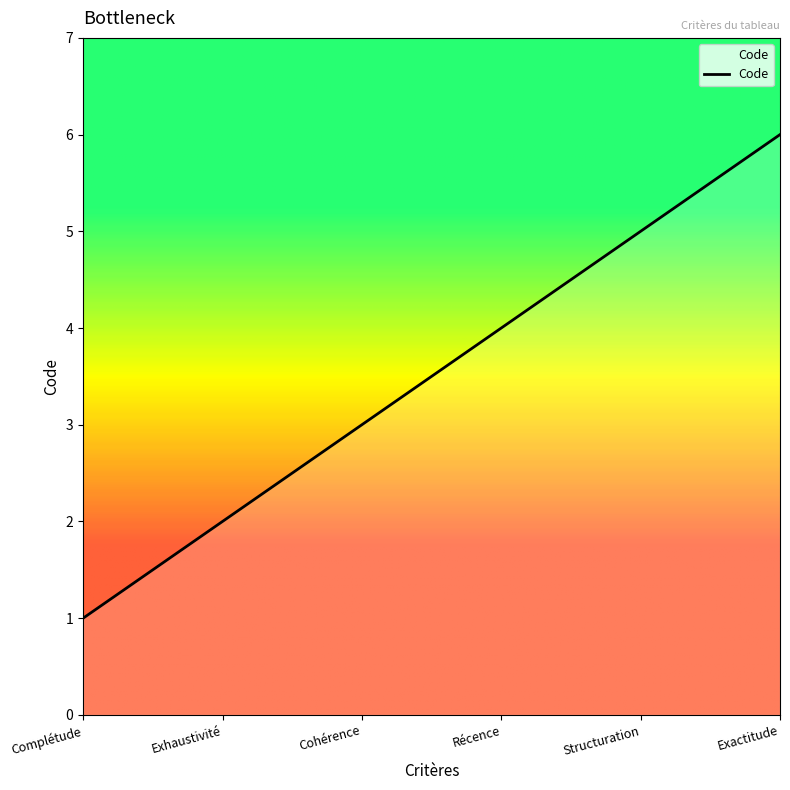

What is the greatest value displayed?

6